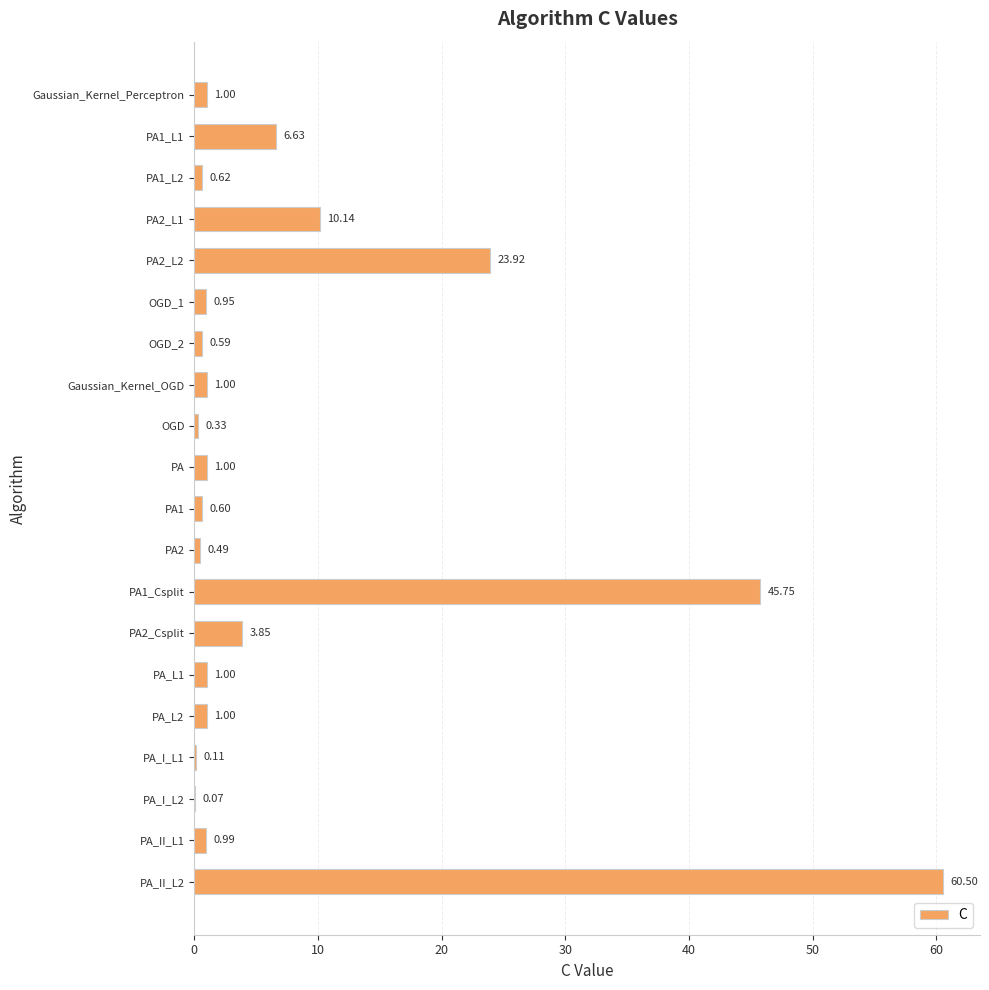

What is the sum of all values?

160.5